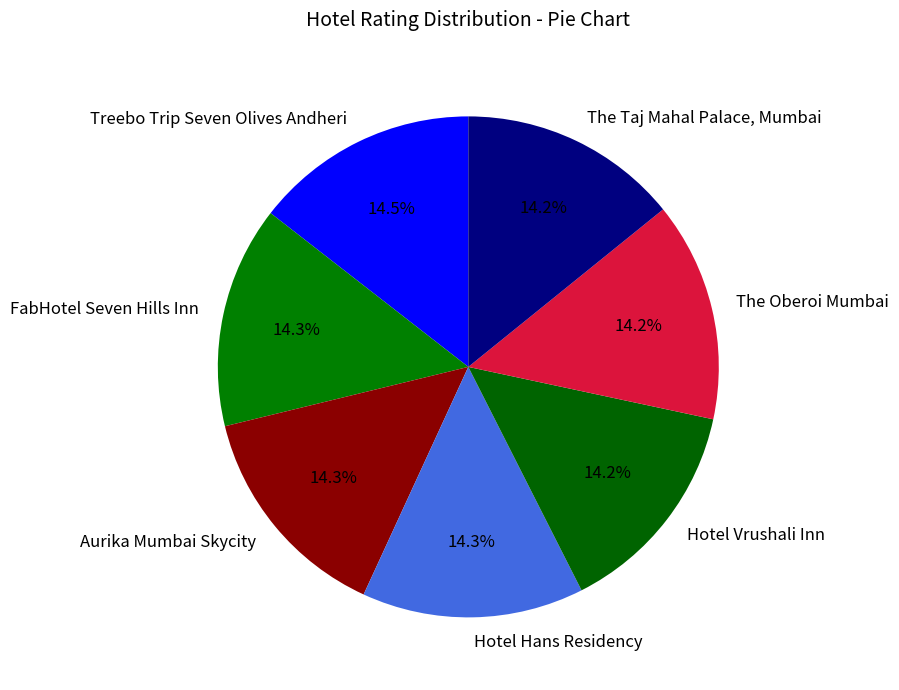

Approximately how many times larger is the value at The Taj Mahal Palace, Mumbai compared to Aurika Mumbai Skycity?

1.0